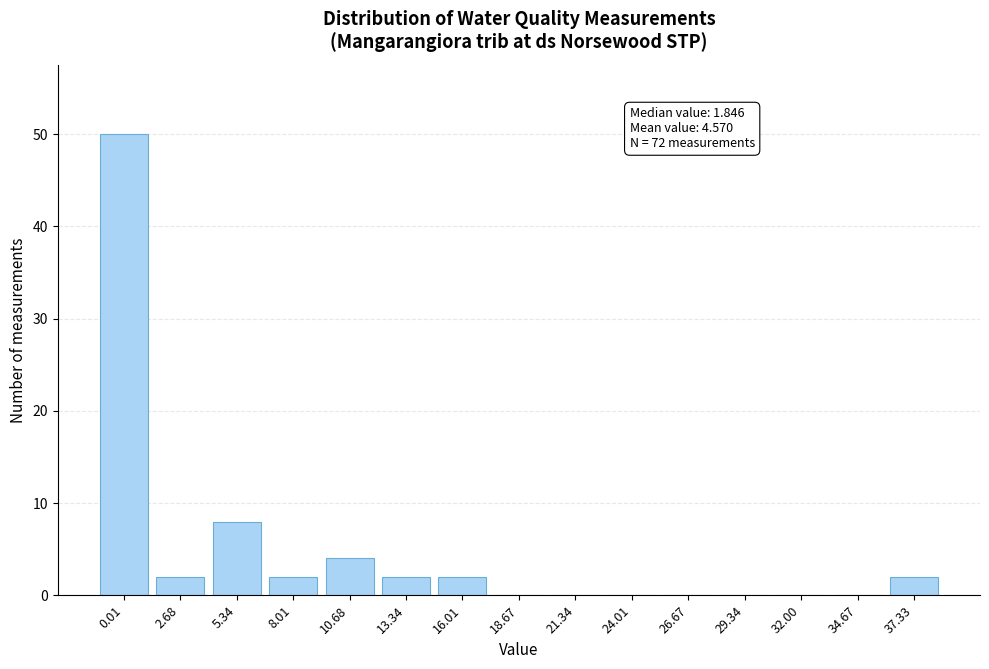

Reading left to right, what are all the values shown in this chart?

0.01=50	2.68=2	5.34=8	8.01=2	10.68=4	13.34=2	16.01=2	18.67=0	21.34=0	24.01=0	26.67=0	29.34=0	32.00=0	34.67=0	37.33=2